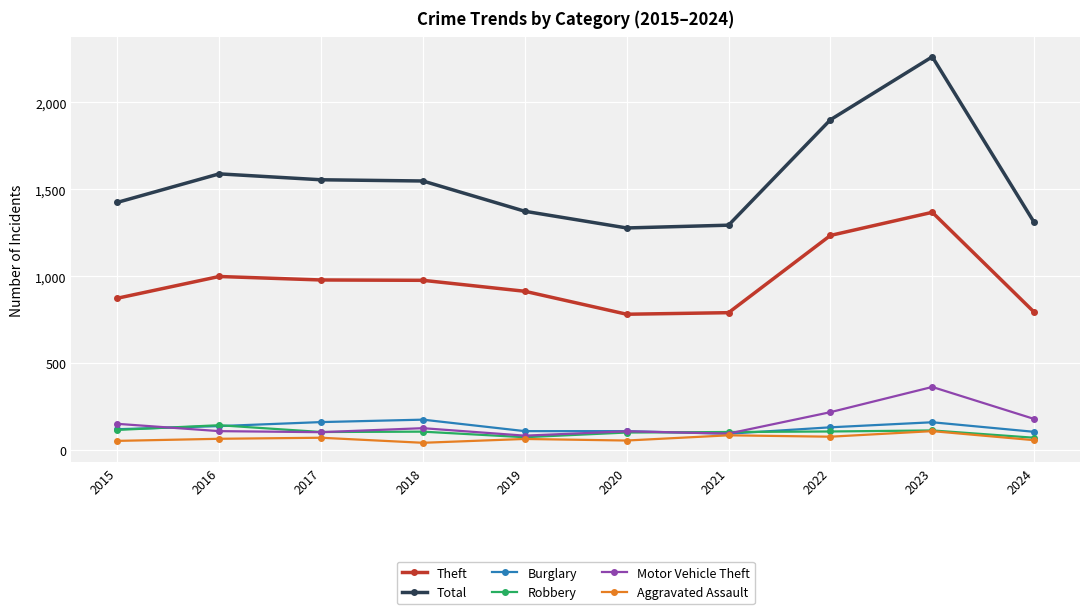

Is this an area chart (filled region under the line)?

No